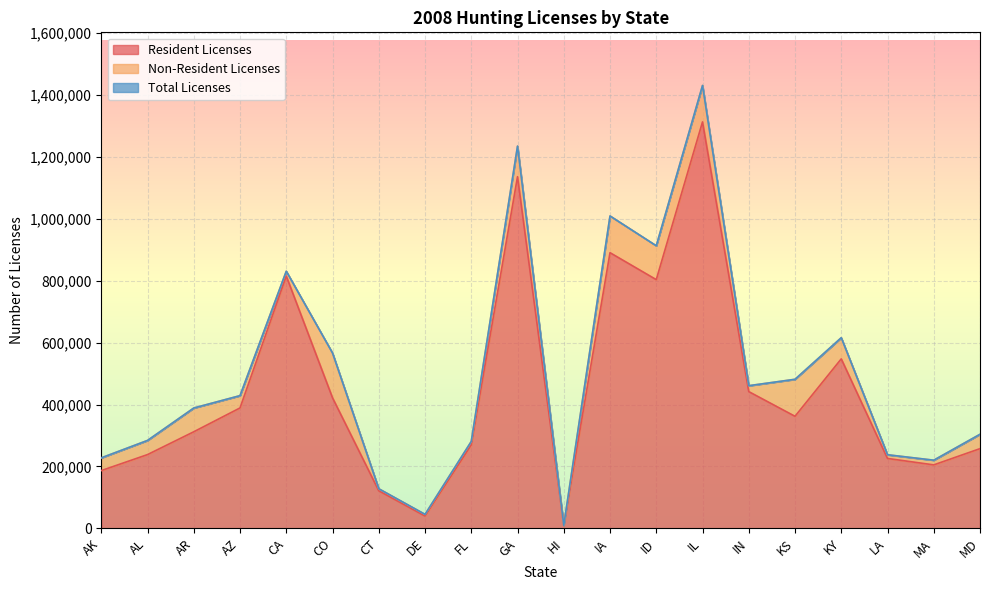

At which label does Total Licenses first exceed 428669?

CA